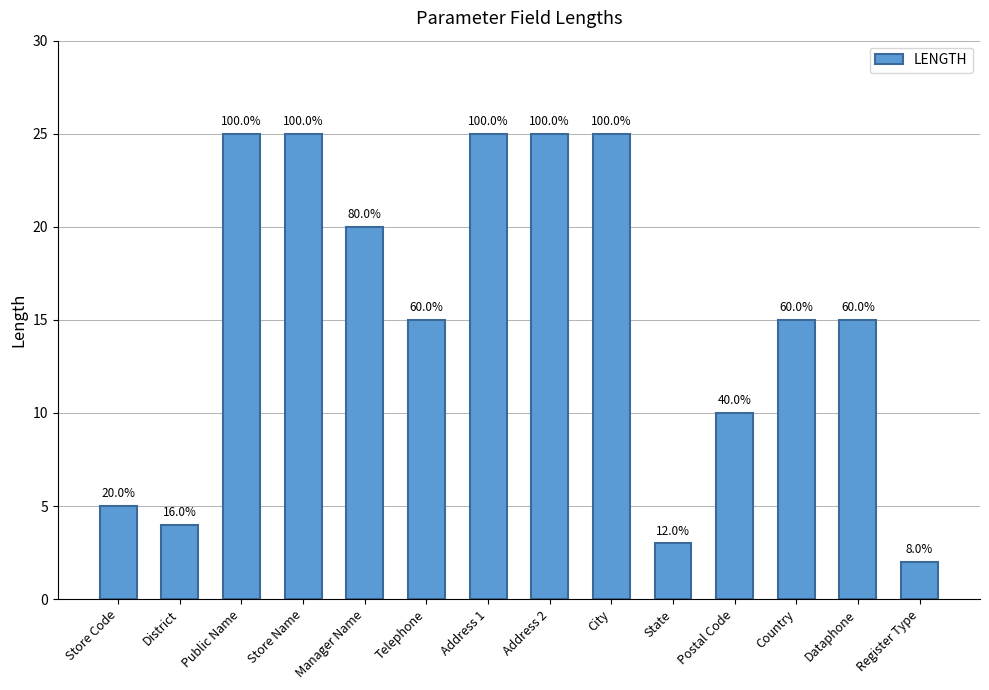

How many bars are there in total?

14